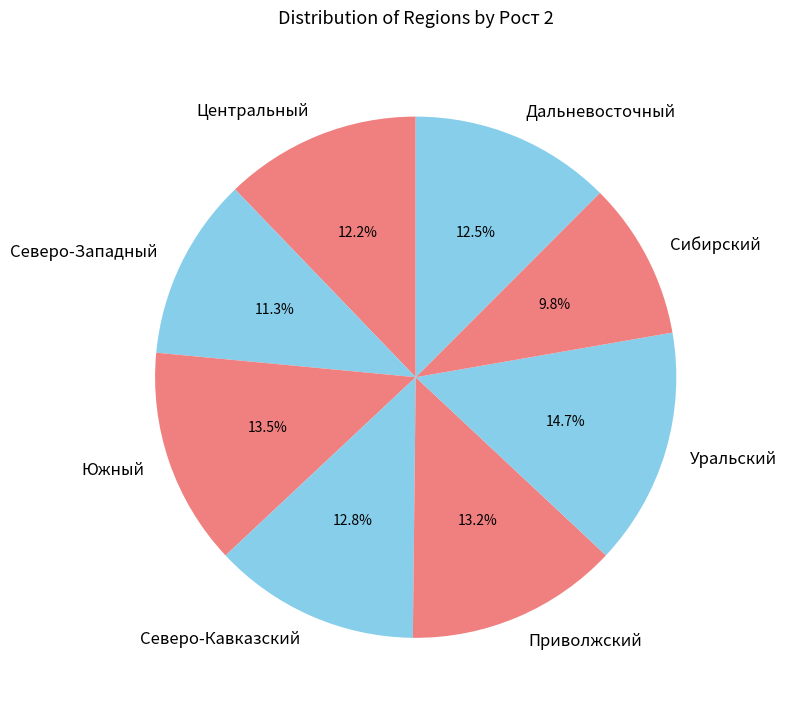

To the nearest percent, what is the combined percentage of Дальневосточный and Северо-Кавказский?

25%